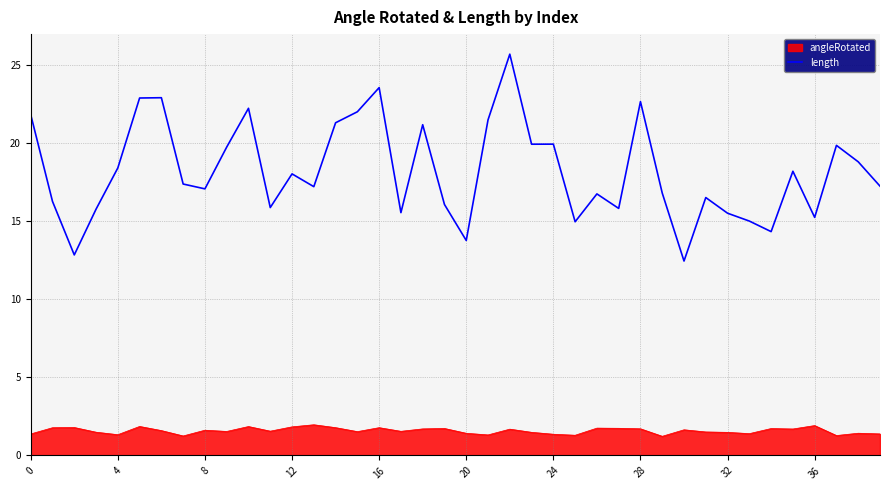

True or false: length and angleRotated intersect in this chart.

False